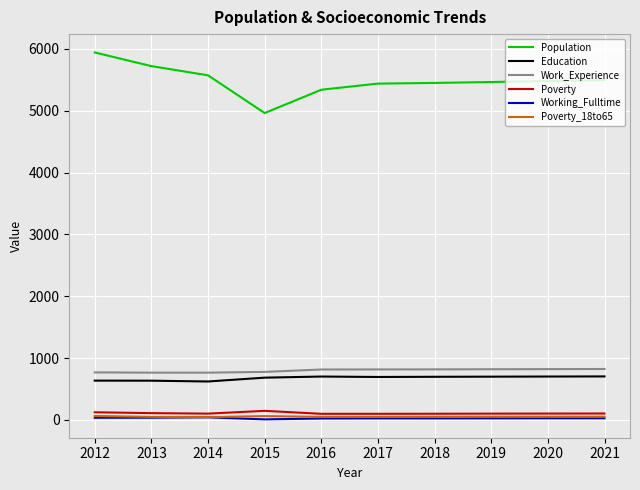

What is the greatest value displayed?

5944